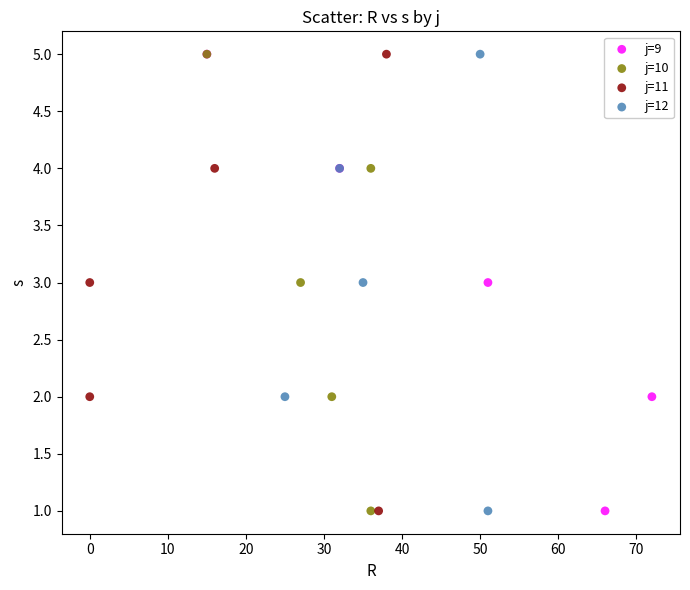

What are all the series names shown in the legend?

j=9, j=10, j=11, j=12